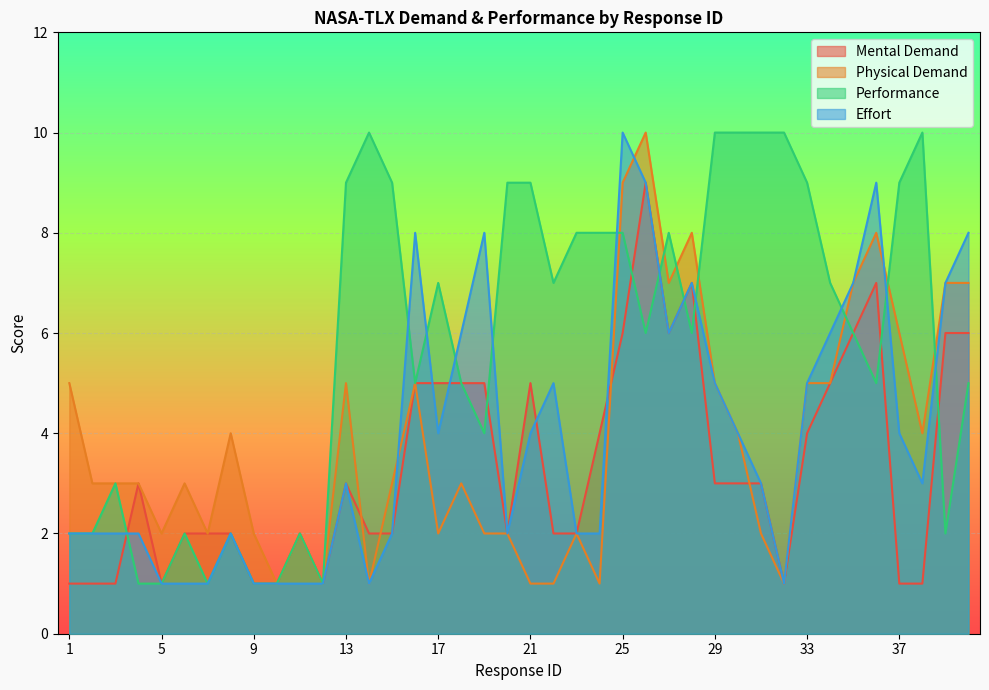

Does the chart display data point markers on the line(s)?

No